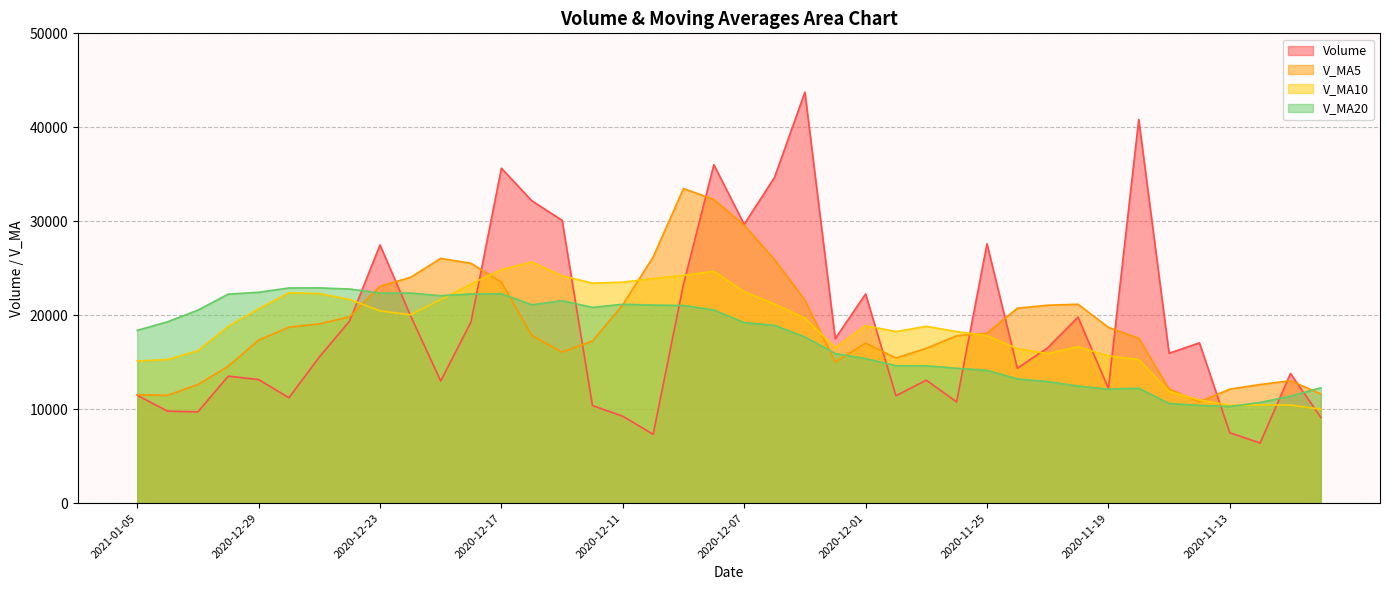

Which has a higher value, 2020-11-18 or 2020-12-23?

2020-11-18